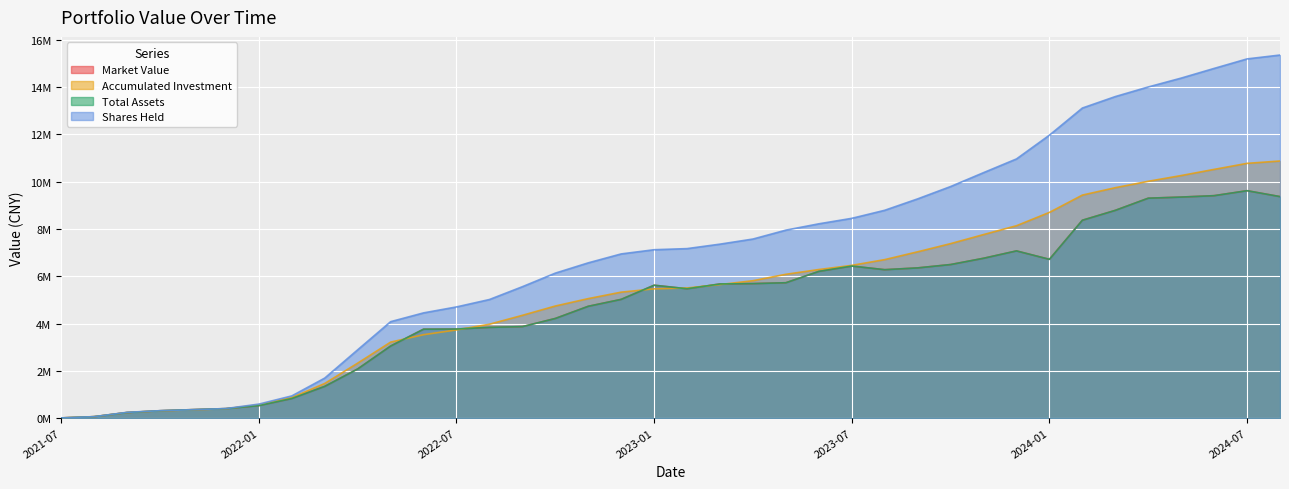

At which category is the sum across all series the highest?

2024-07